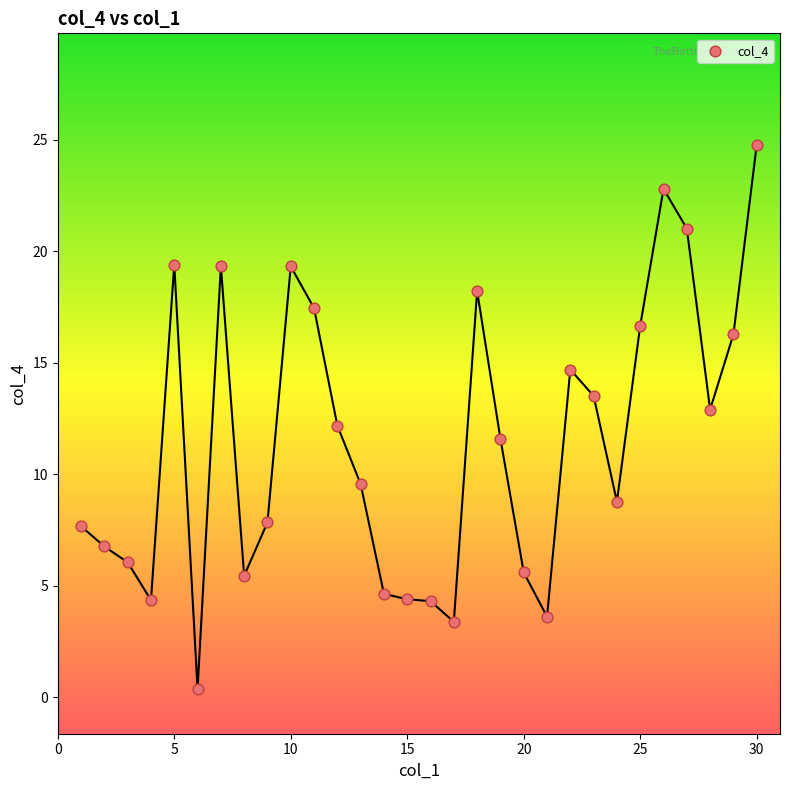

What is the range of Y values (max minus min)?

24.4